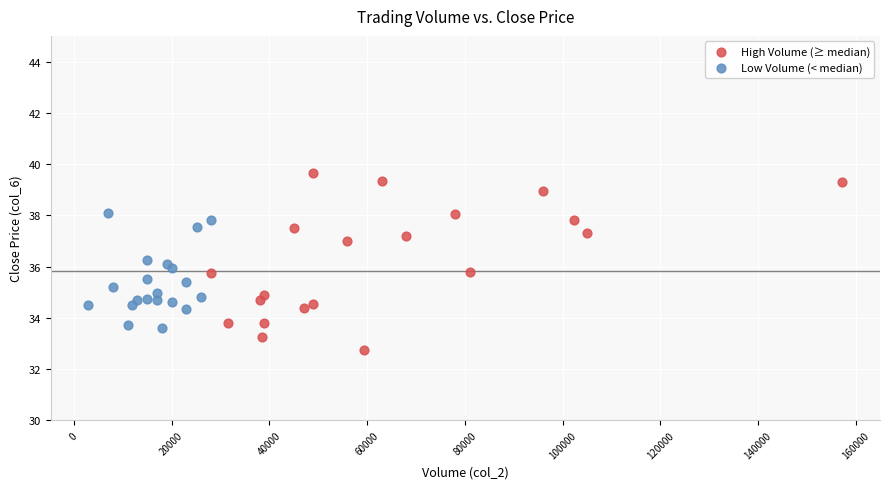

Which series reaches the minimum Y coordinate?

High Volume (≥ median)